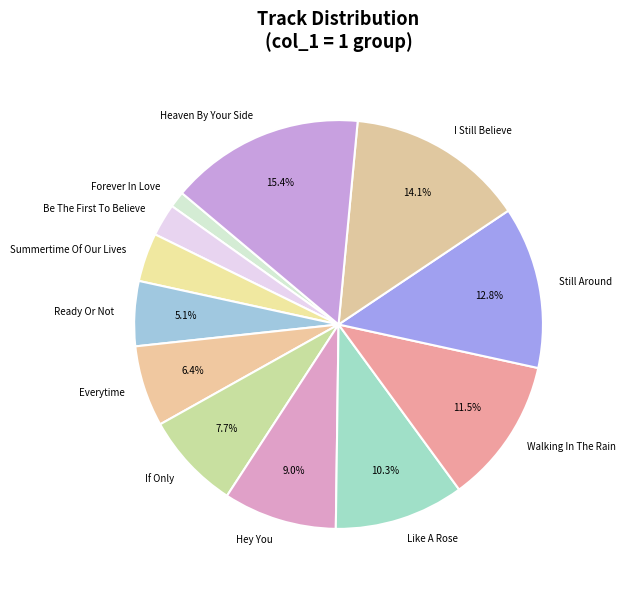

What is the ratio of the value at Walking In The Rain to the value at Summertime Of Our Lives?

3.0